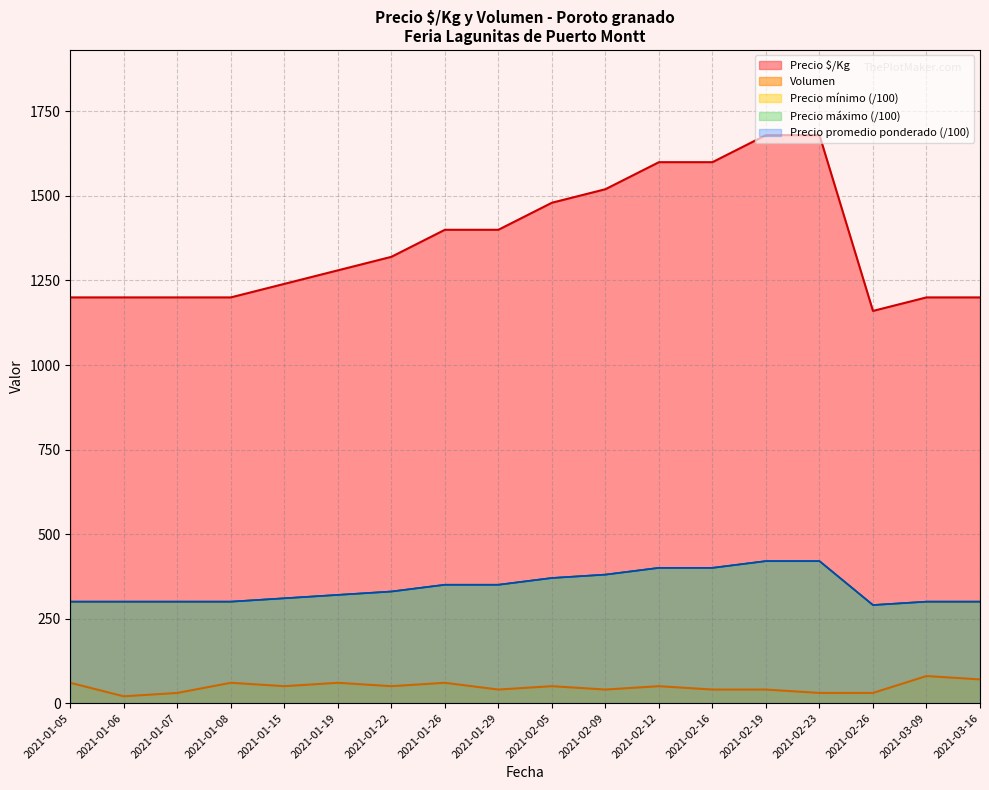

What is the smallest value displayed?

290